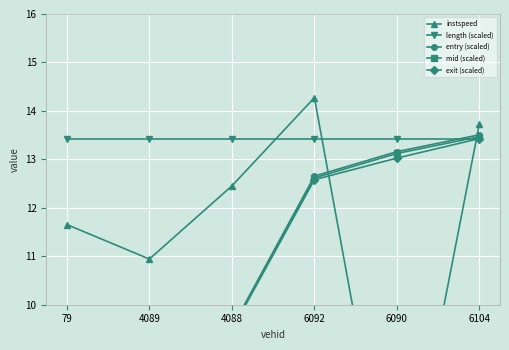

What is the sum of all mid (scaled) values?

60.0